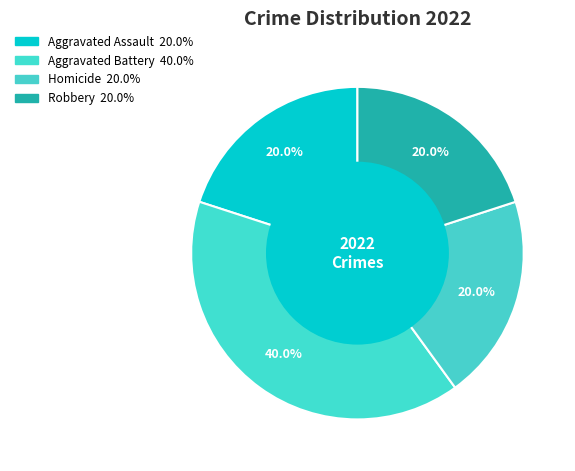

Between Aggravated Battery and Aggravated Assault, which is larger?

Aggravated Battery